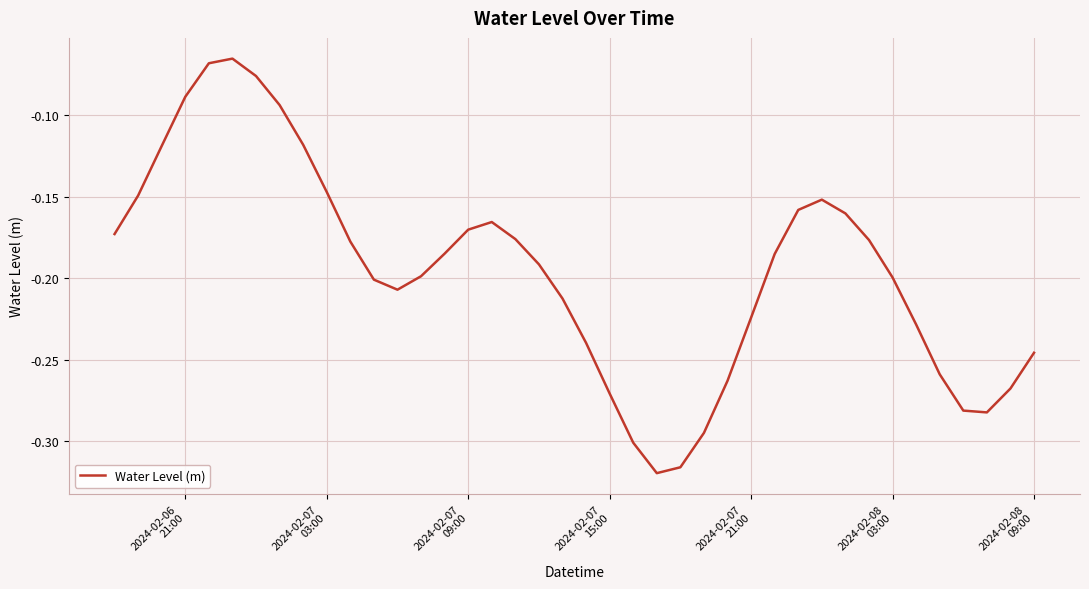

What is the difference between the maximum and minimum values?

0.3